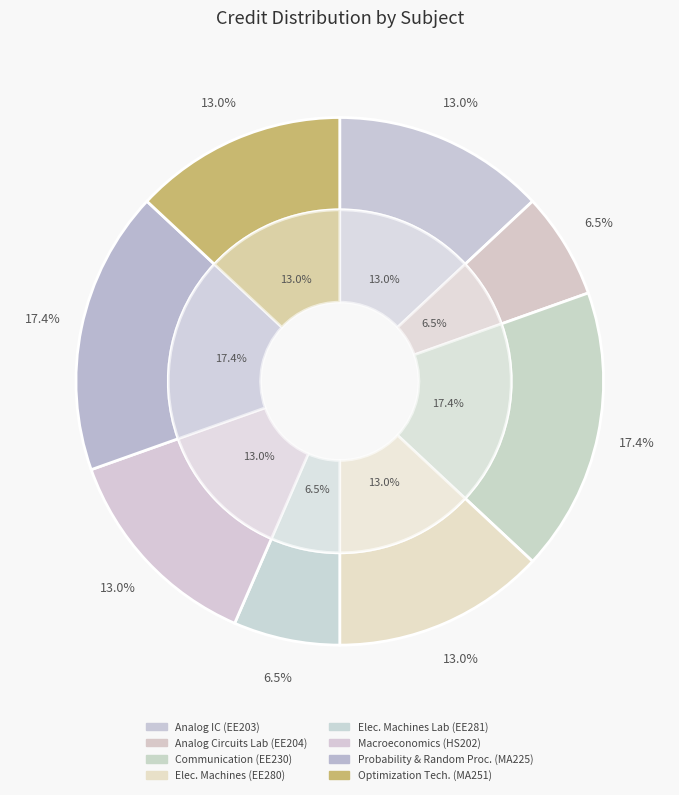

The Principles of Communication slice represents 17% of the pie. True or false?

True